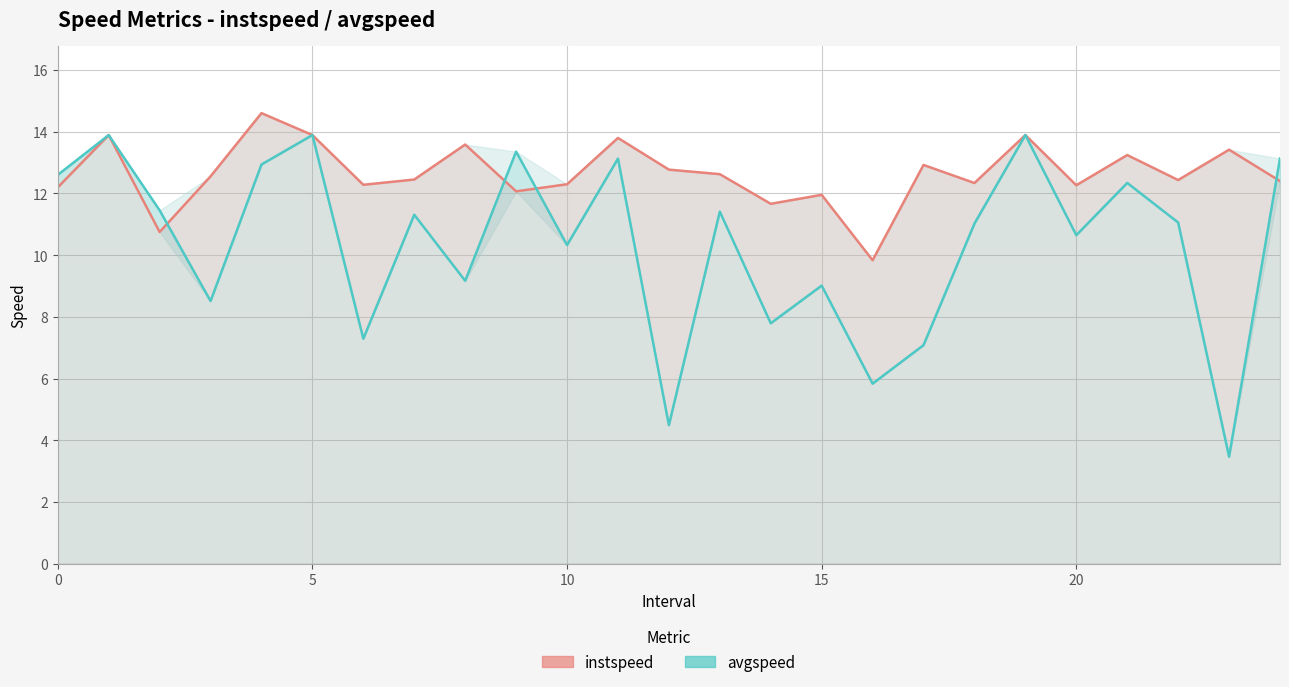

Which series has the largest total across all categories?

instspeed